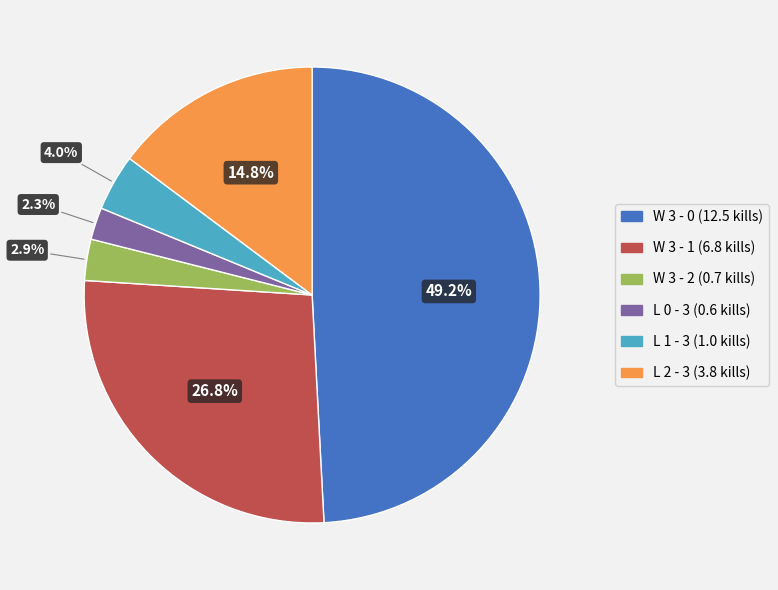

What portion of the pie excludes L 0 - 3?

97.7%